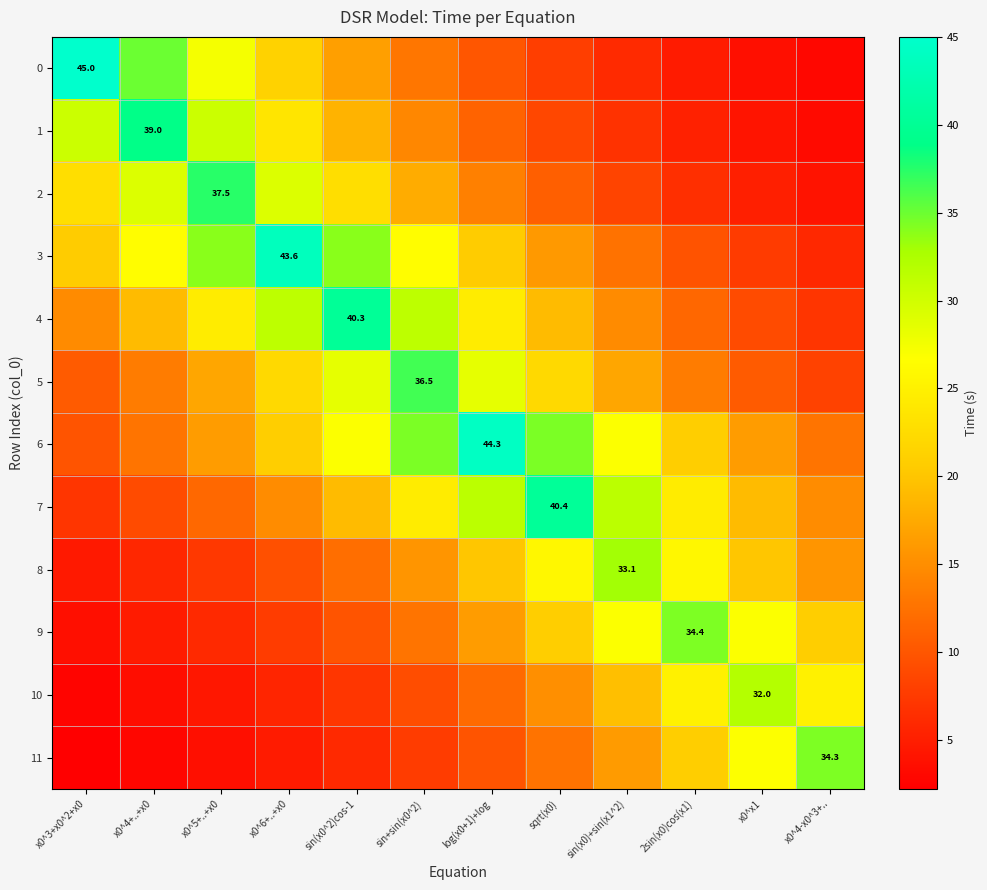

At which category does the chart reach its peak across all series?

x0^3+x0^2+x0